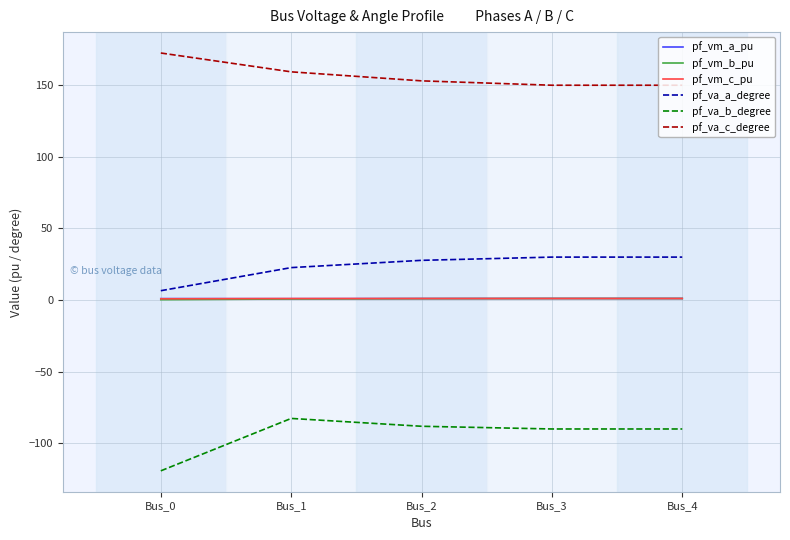

True or false: pf_vm_a_pu has a value of 1.0 at Bus_0.

True